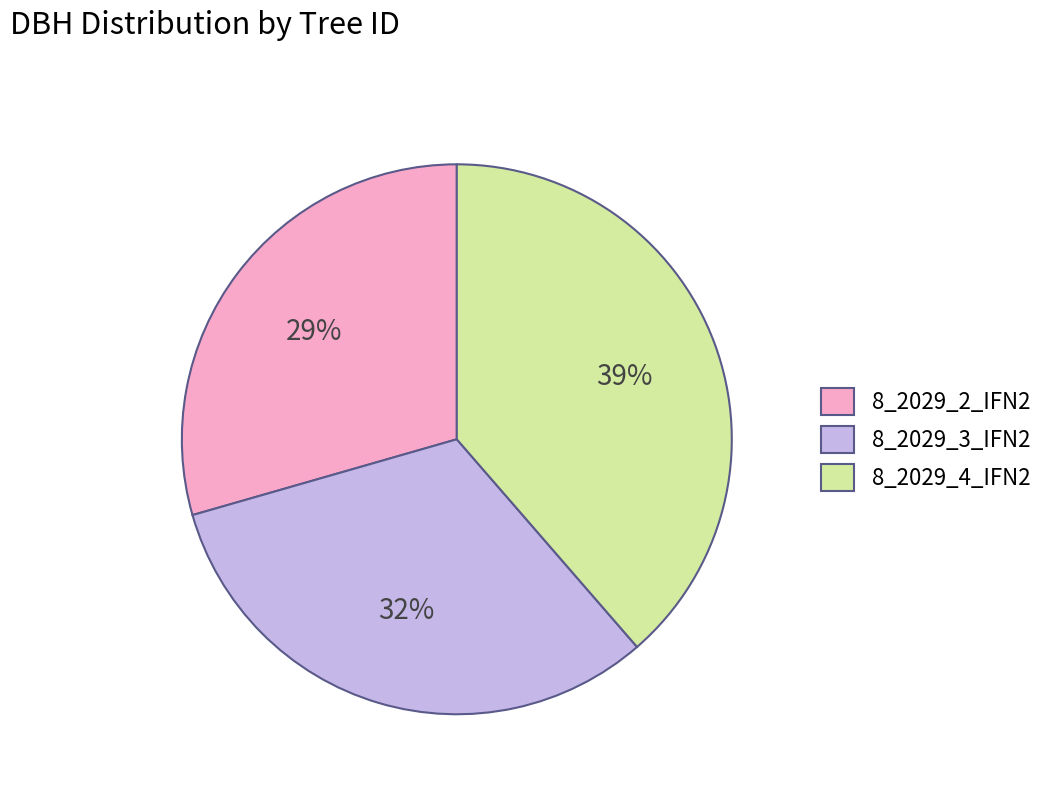

What is the ratio of the value at 8_2029_2_IFN2 to the value at 8_2029_3_IFN2?

0.9